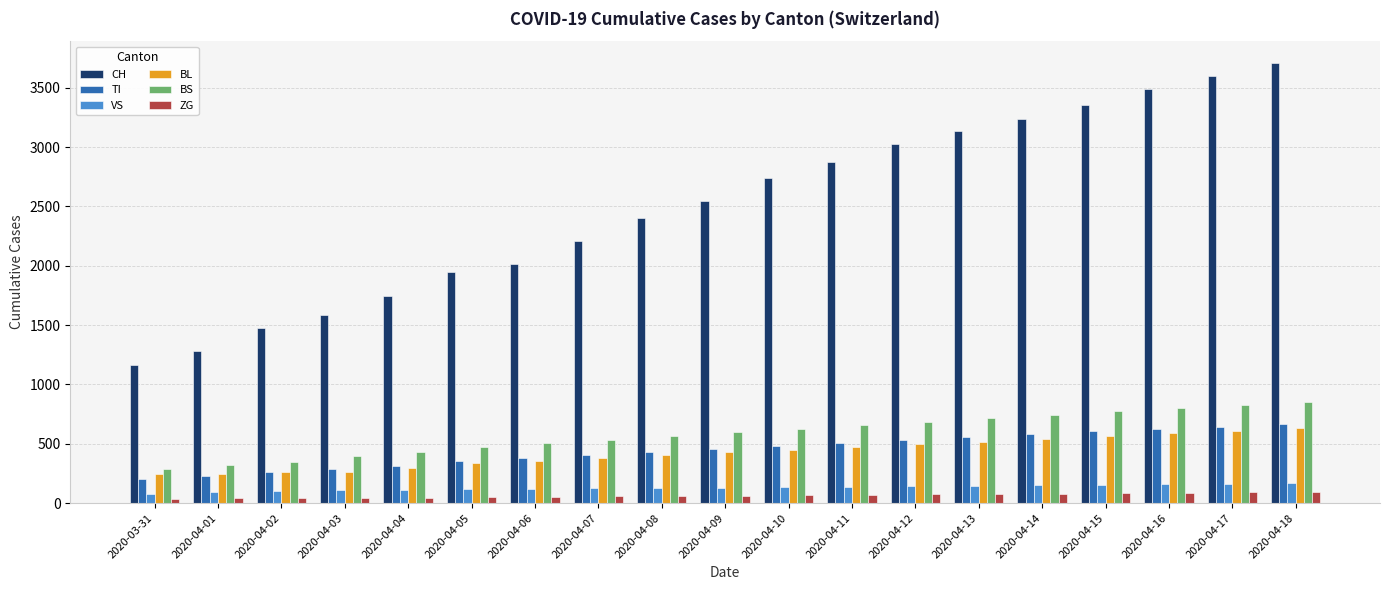

Is the value of BL at 2020-04-08 greater than the value of CH at 2020-04-14?

No